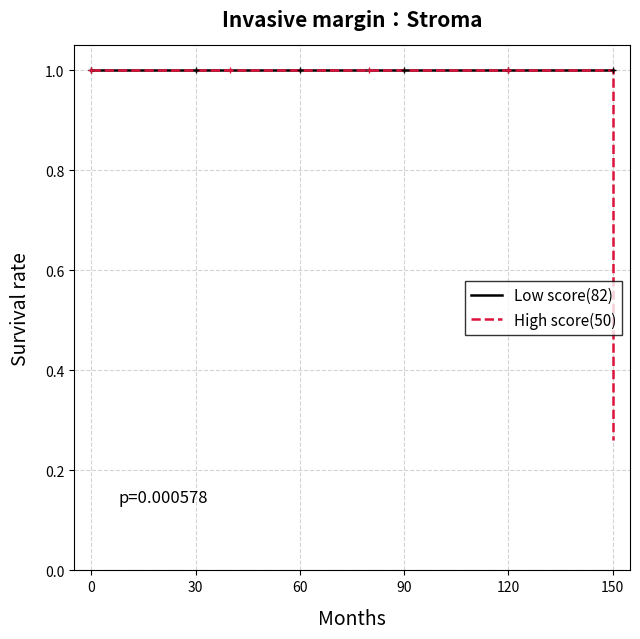

What is the maximum value for Low score(82)?

1.0